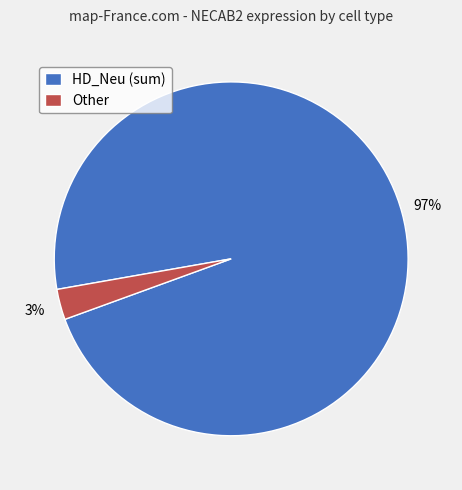

To the nearest percent, what percentage of the pie is HD_Neu (sum)?

97%